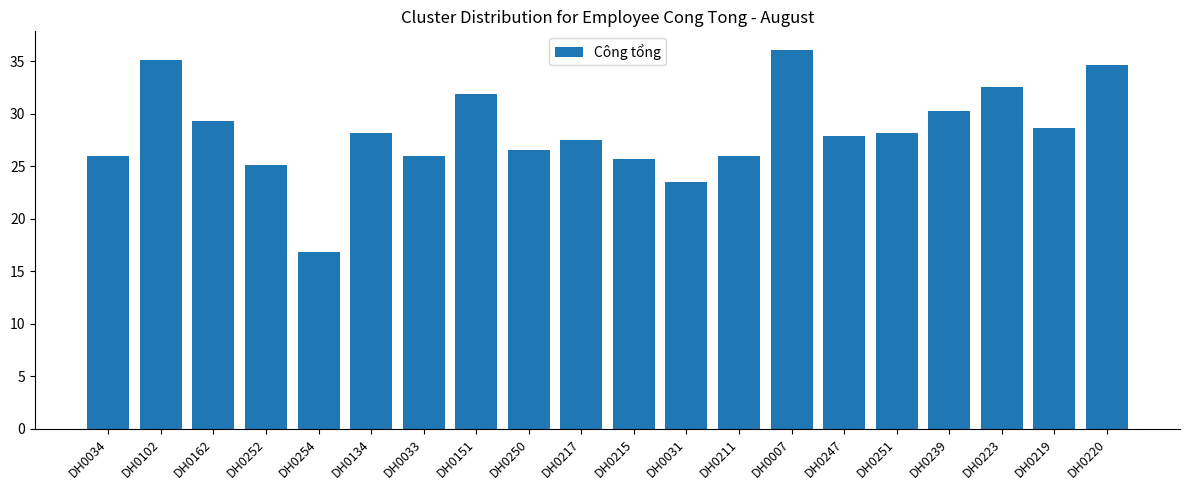

Approximately how many times larger is the value at DH0247 compared to DH0217?

1.0